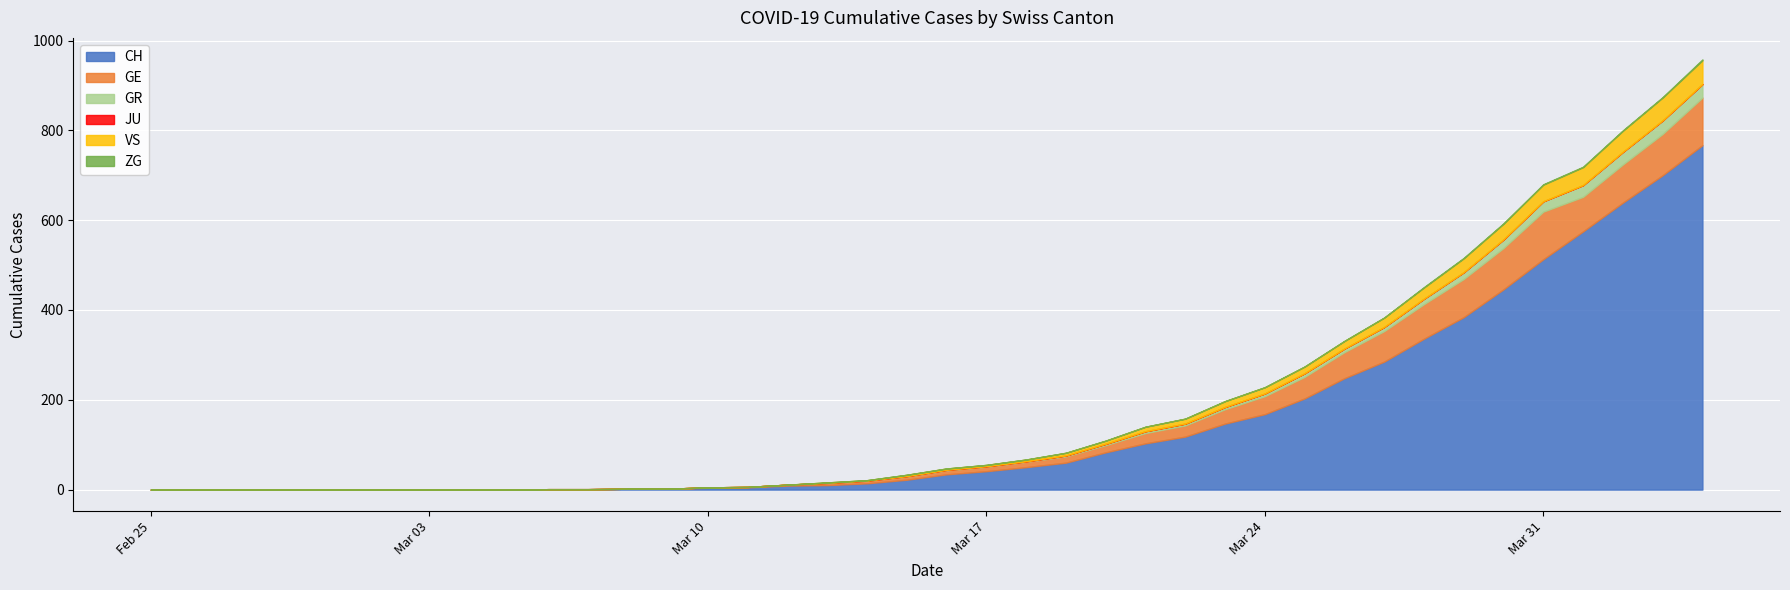

True or false: CH and JU intersect in this chart.

False